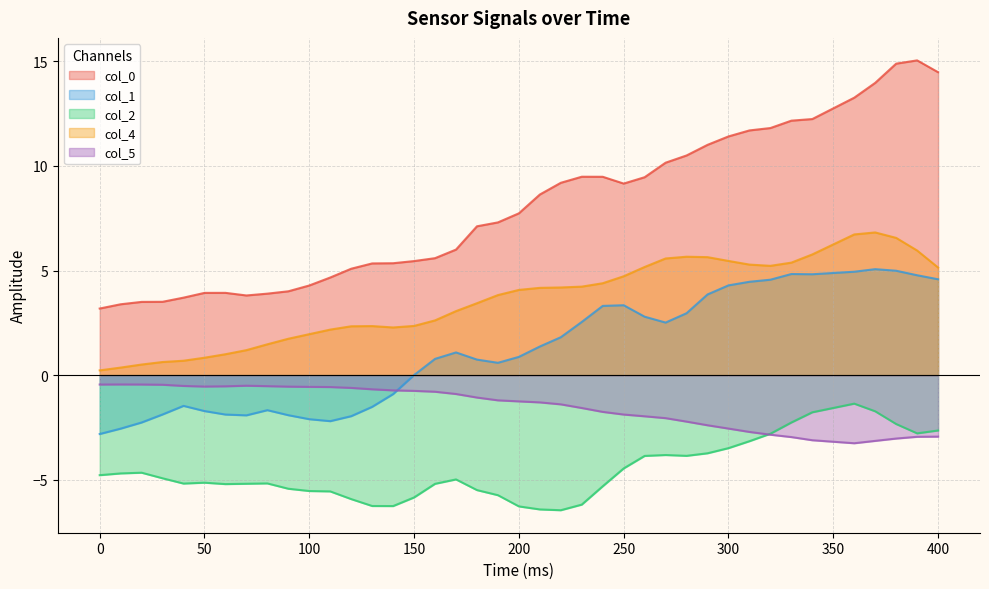

At which label does col_1 first exceed 1?

170